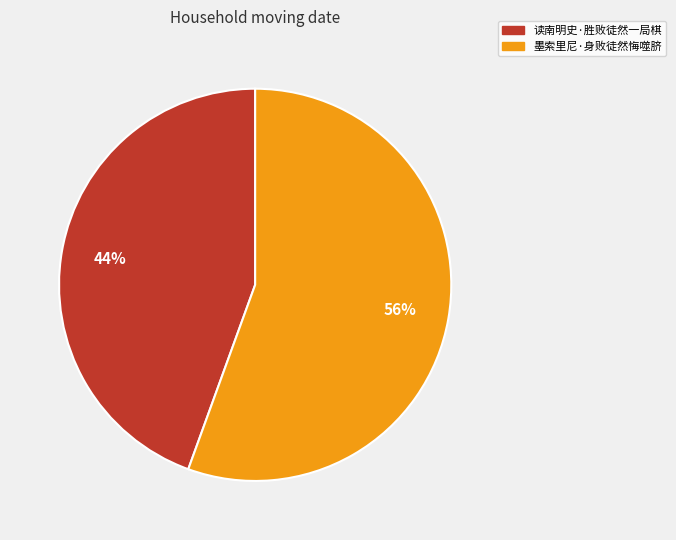

Is 读南明史·胜败徒然一局棋 the majority of the pie?

No